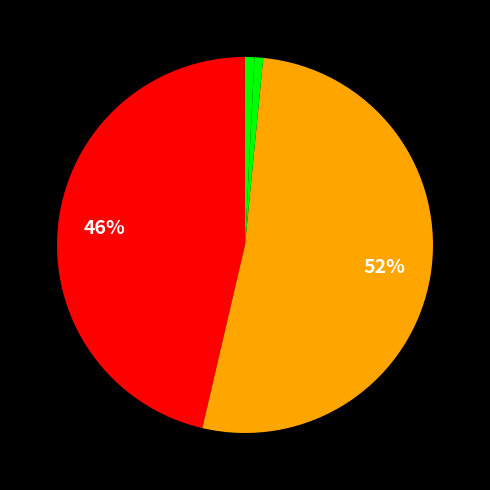

Which category accounts for the majority?

SMAPE